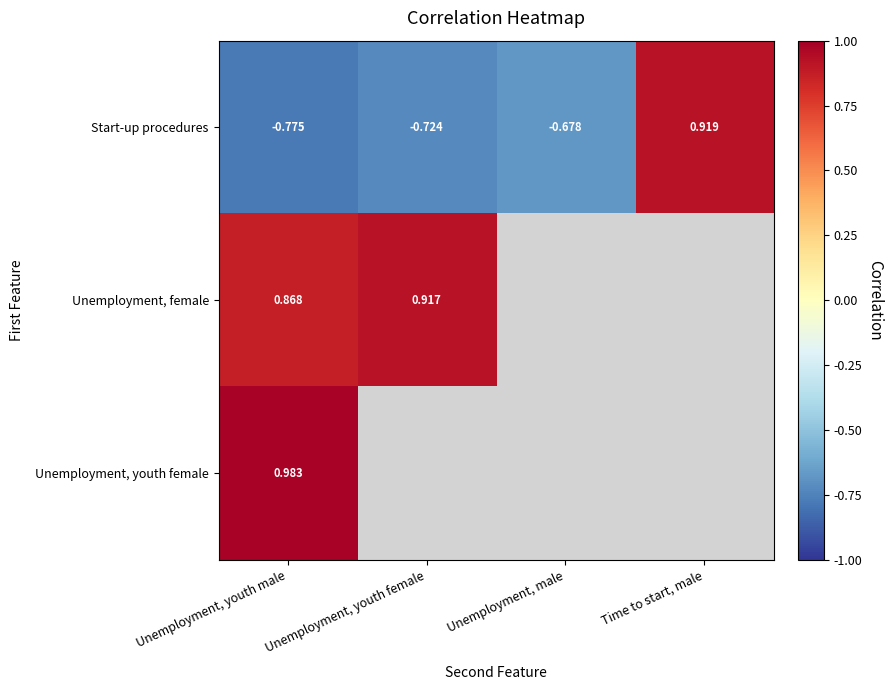

Rank the series at Unemployment, youth male from lowest to highest value.

Start-up procedures, Unemployment, female, Unemployment, youth female